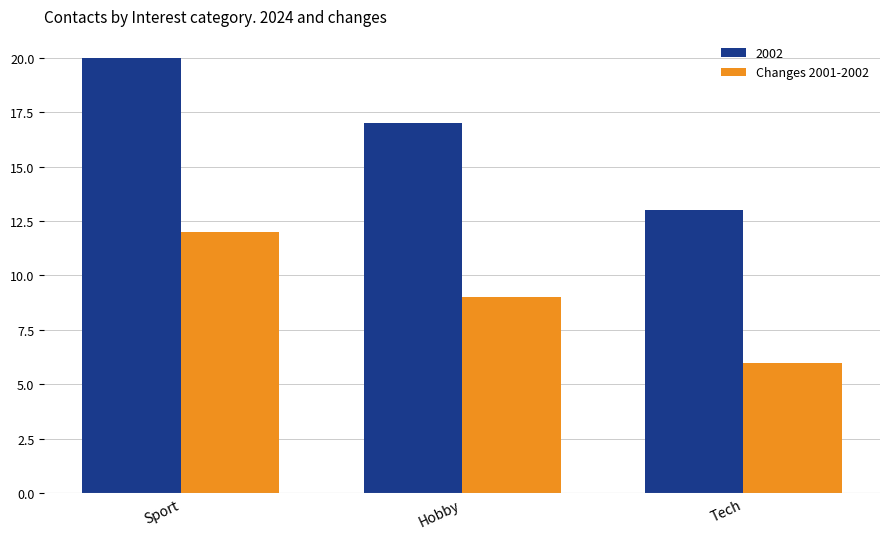

What is the label of the 1st bar from the left?

Sport